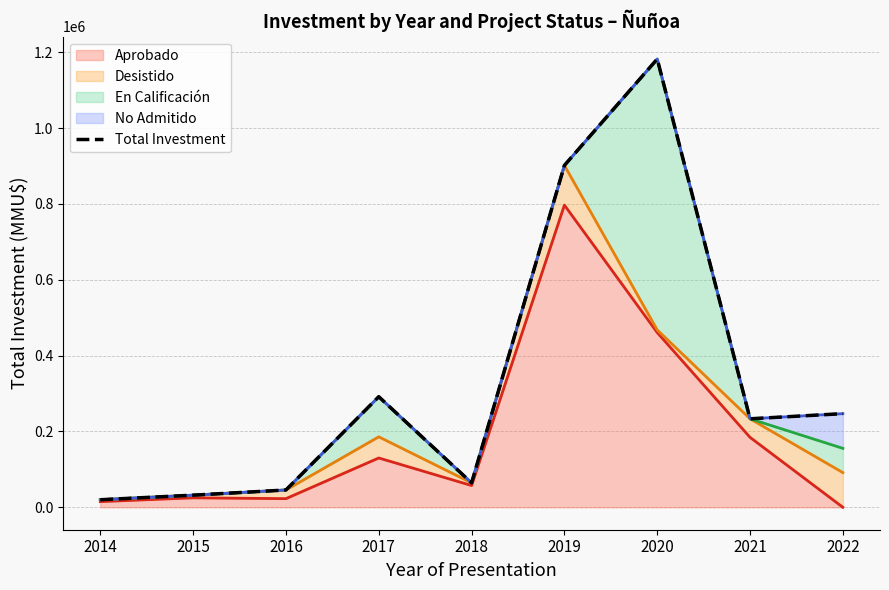

Rank the categories by value from lowest to highest.

2014, 2015, 2016, 2018, 2021, 2022, 2017, 2019, 2020